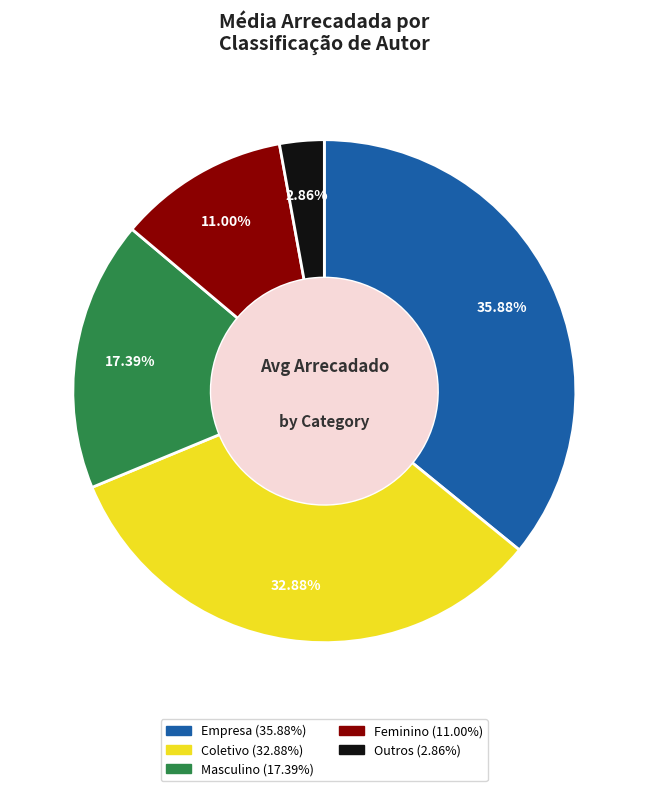

What percentage do Empresa and Outros together represent?

38.7%